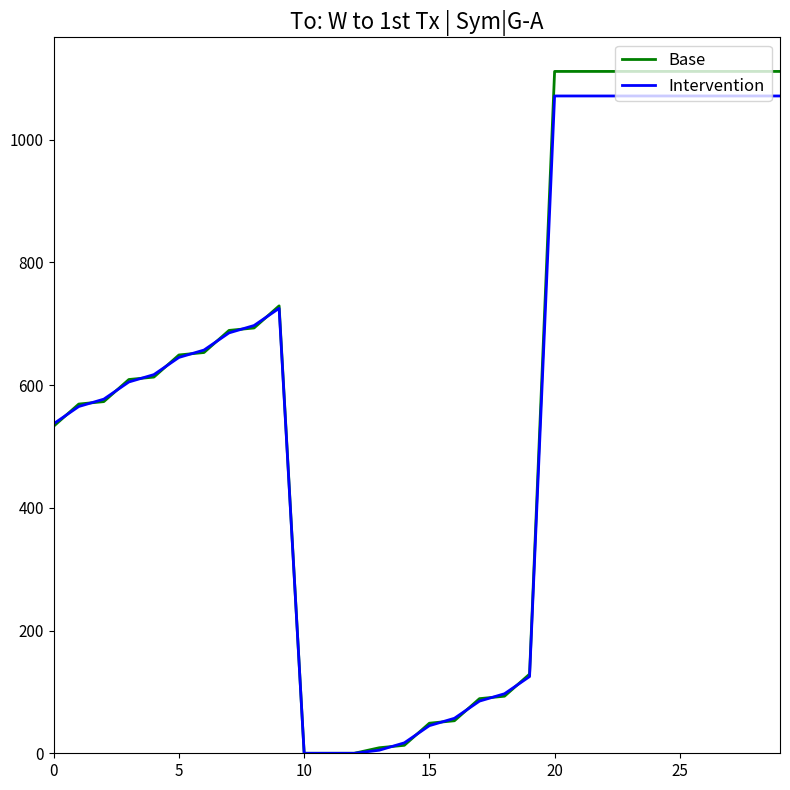

What is the maximum value for Intervention?

1071.0